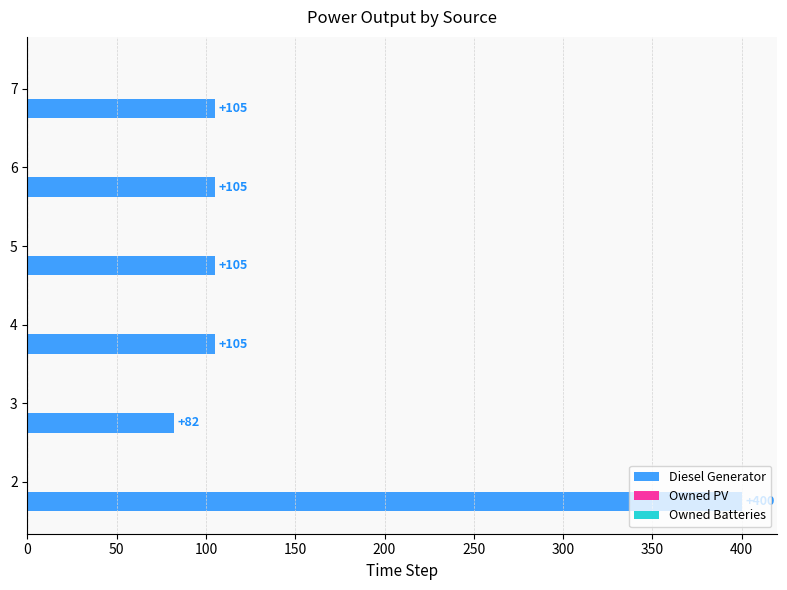

What is the average value?

150